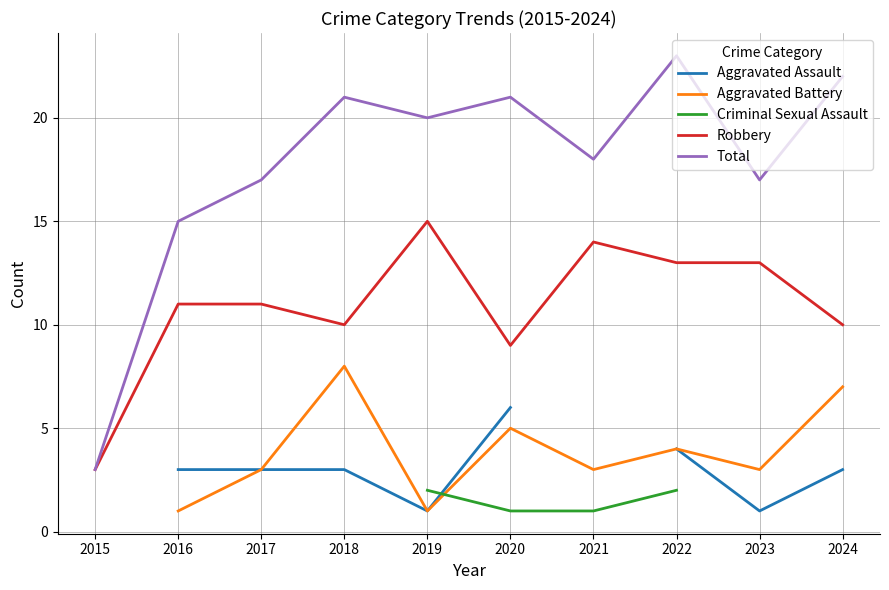

What is the sum of the Total values at 2018 and 2021?

39